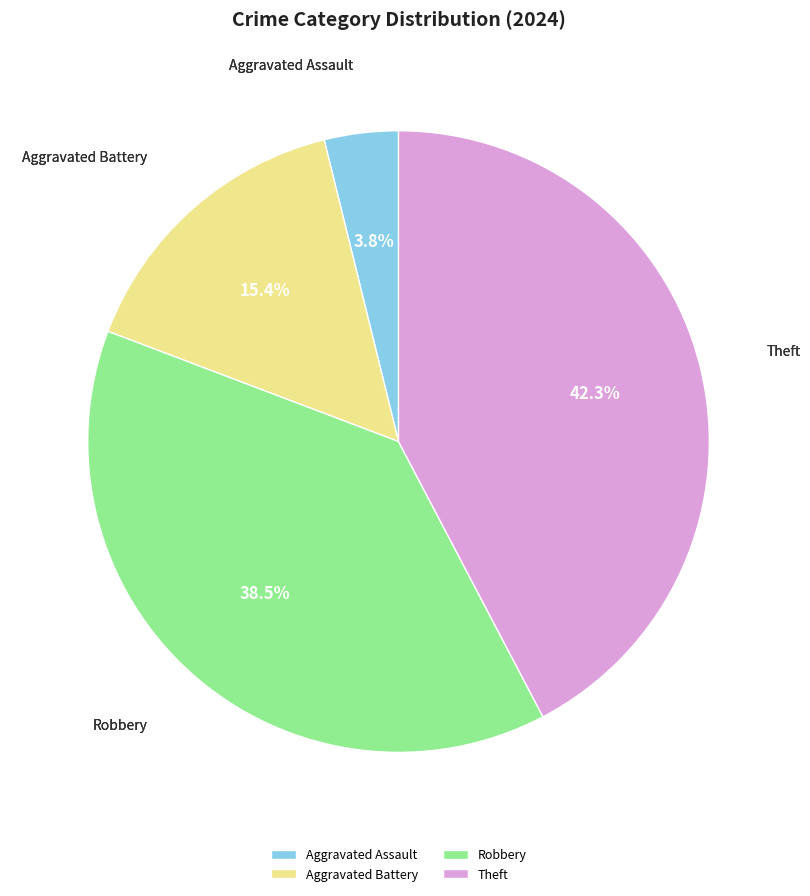

Between Aggravated Battery and Aggravated Assault, which is larger?

Aggravated Battery